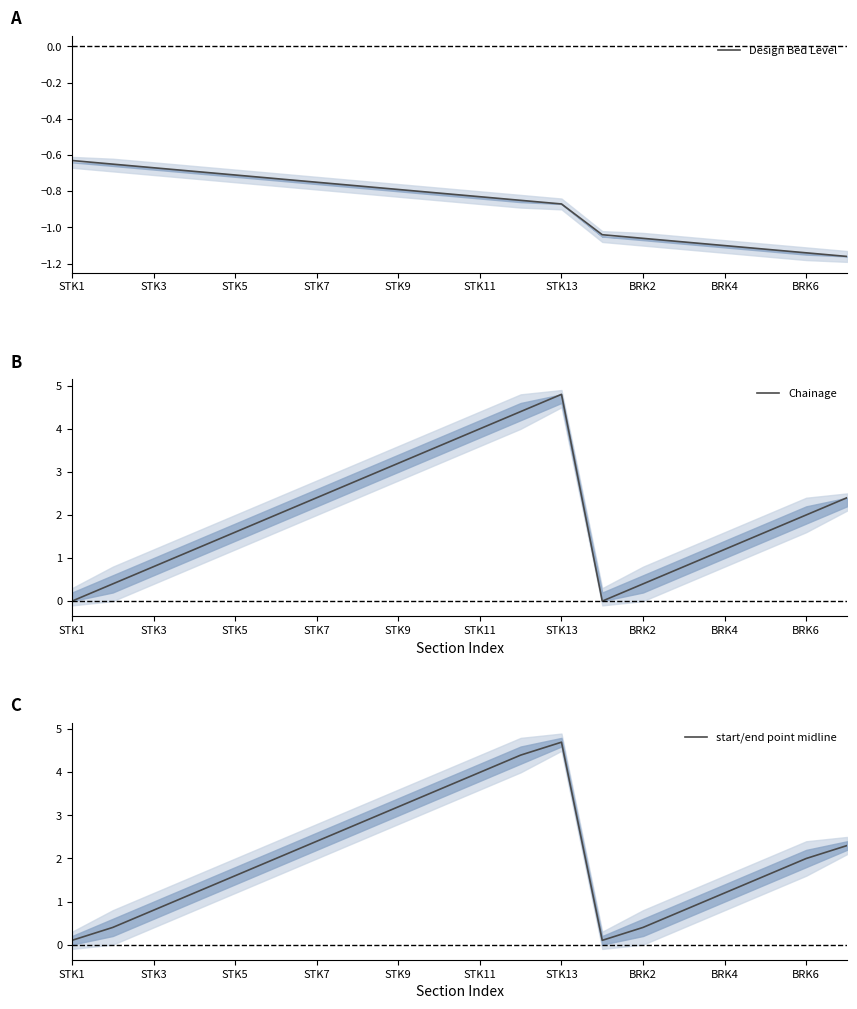

Which series has the largest range (max minus min)?

Chainage